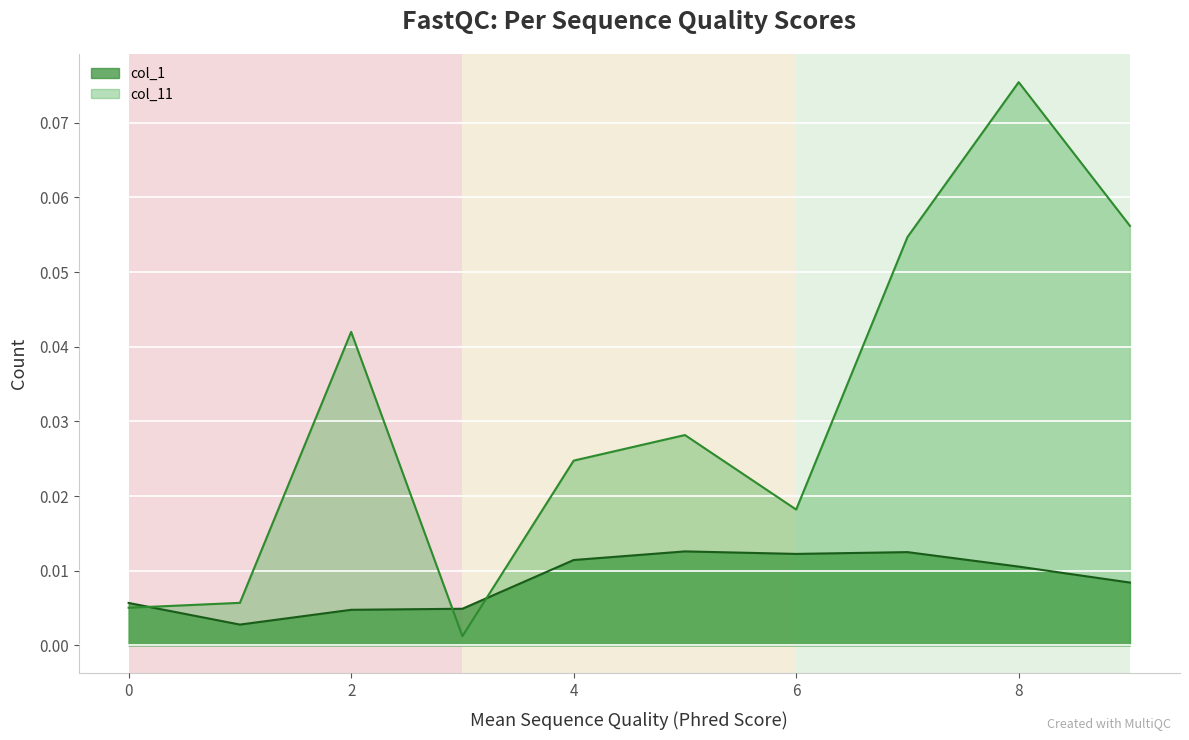

Which category has the lowest value across all series?

3